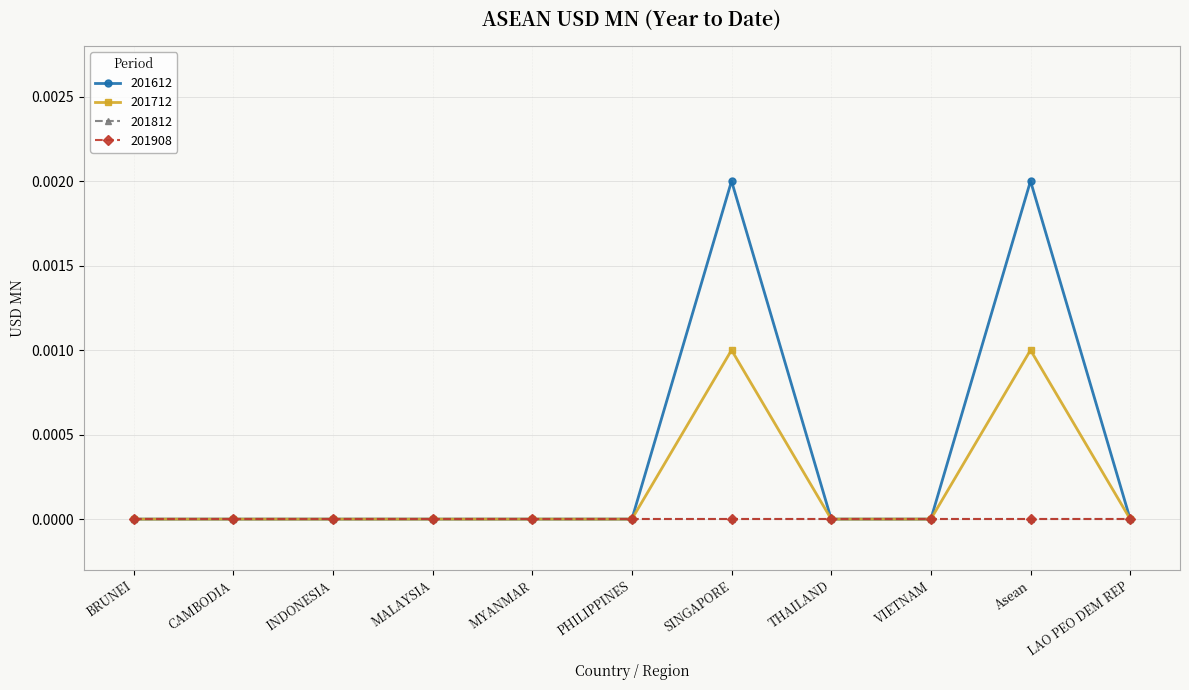

Rank the categories by 201612 value from lowest to highest.

BRUNEI, CAMBODIA, INDONESIA, MALAYSIA, MYANMAR, PHILIPPINES, THAILAND, VIETNAM, LAO PEO DEM REP, SINGAPORE, Asean